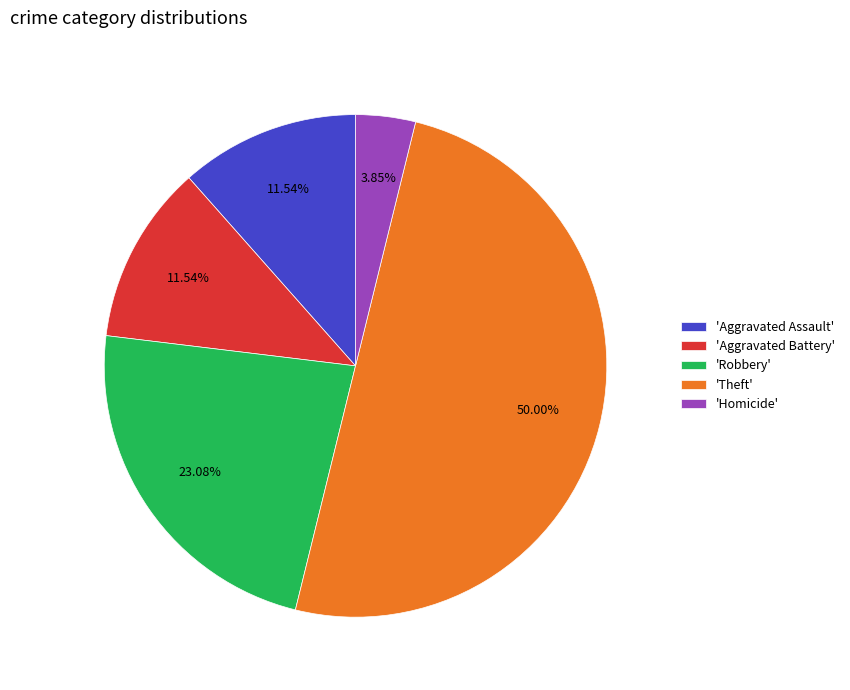

Does 'Homicide' account for over 50% of the chart?

No